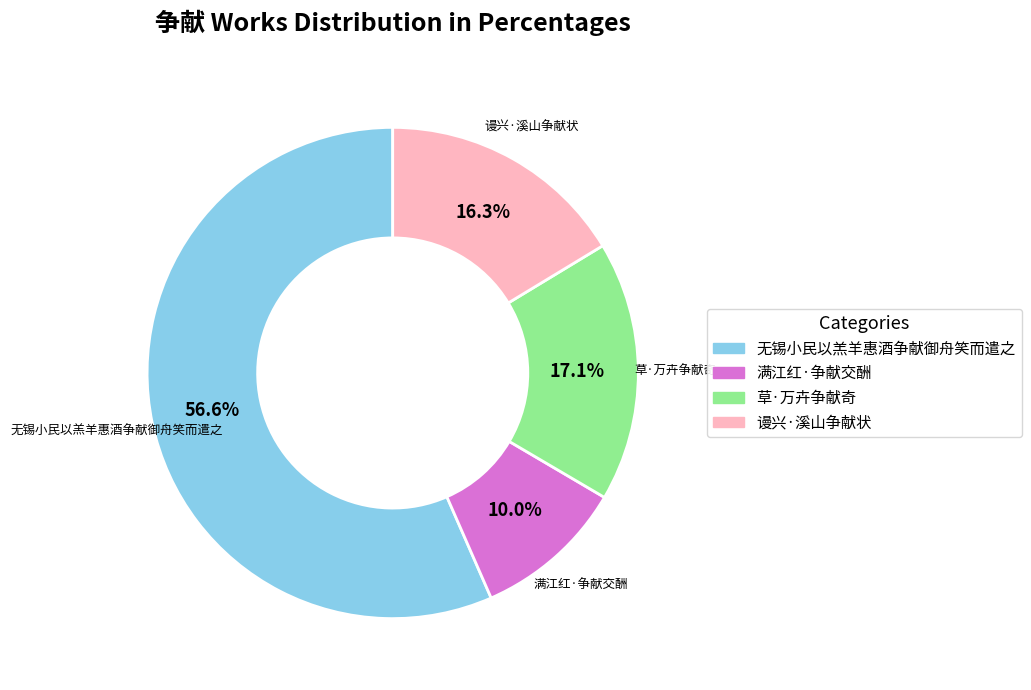

What is the majority slice?

无锡小民以羔羊惠酒争献御舟笑而遣之